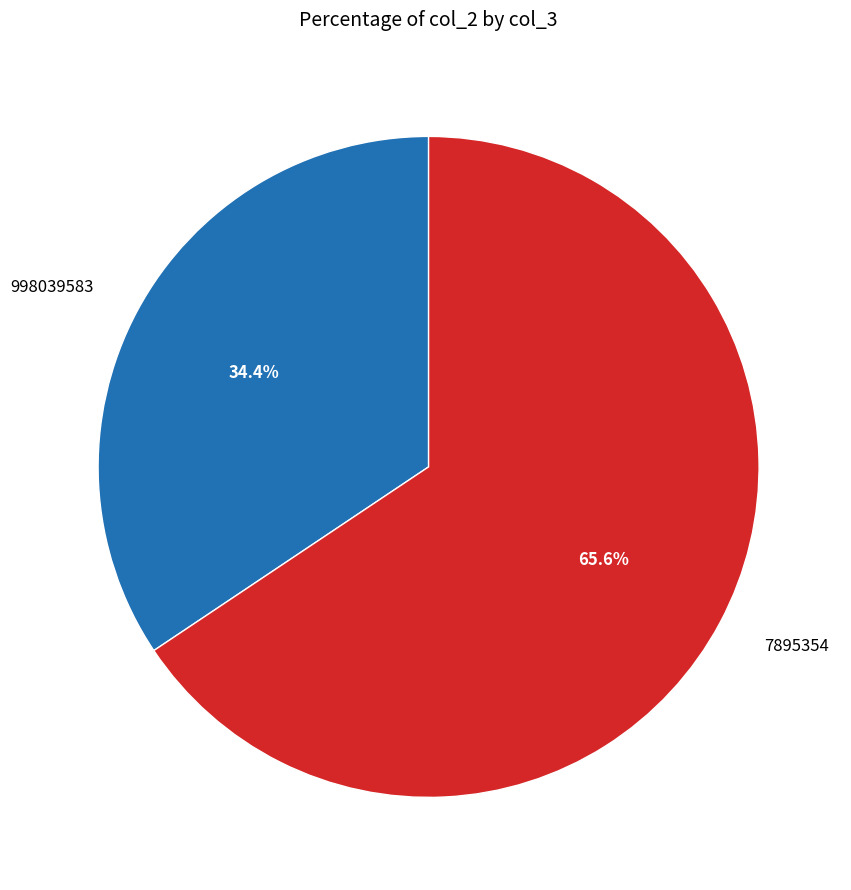

Rank the categories by value from highest to lowest.

7895354, 998039583